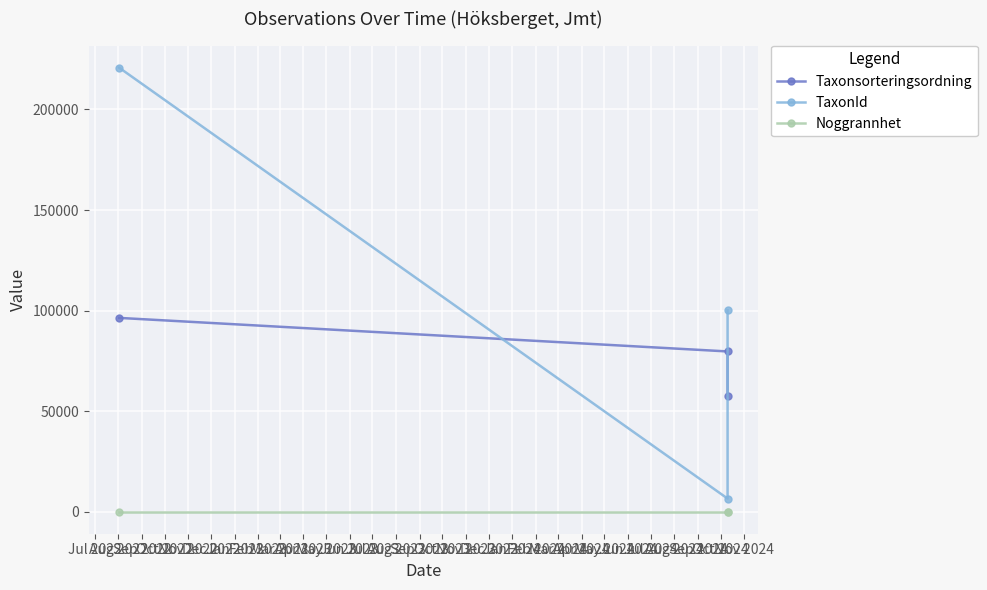

What value does the TaxonId series have at Jul 2022, to the nearest 10?

220790